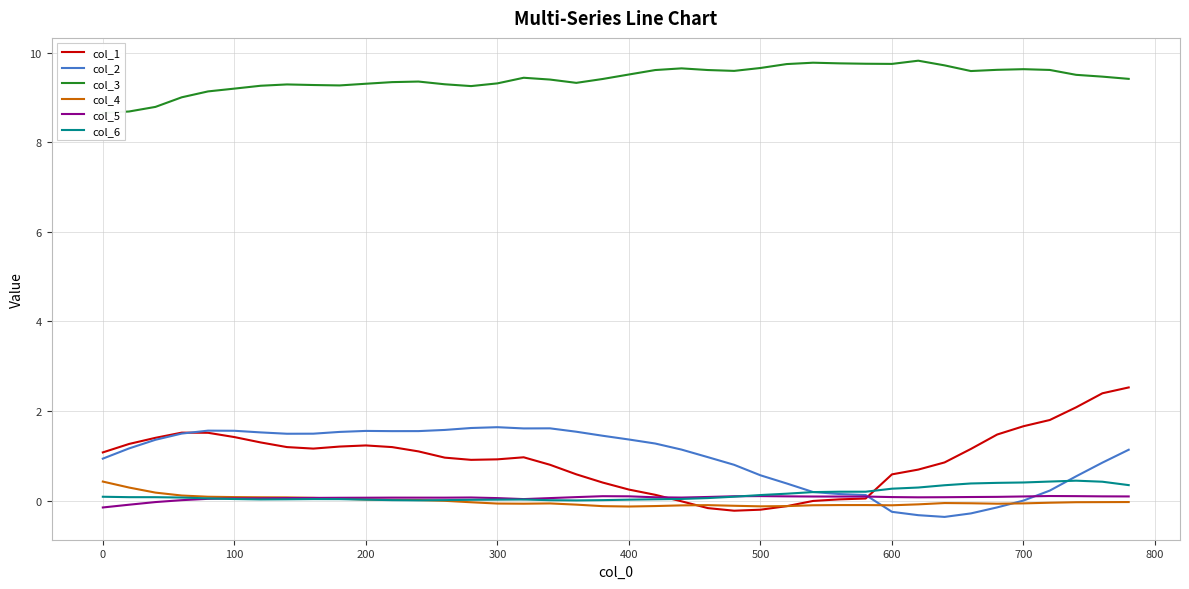

What is the maximum value for col_4?

0.4